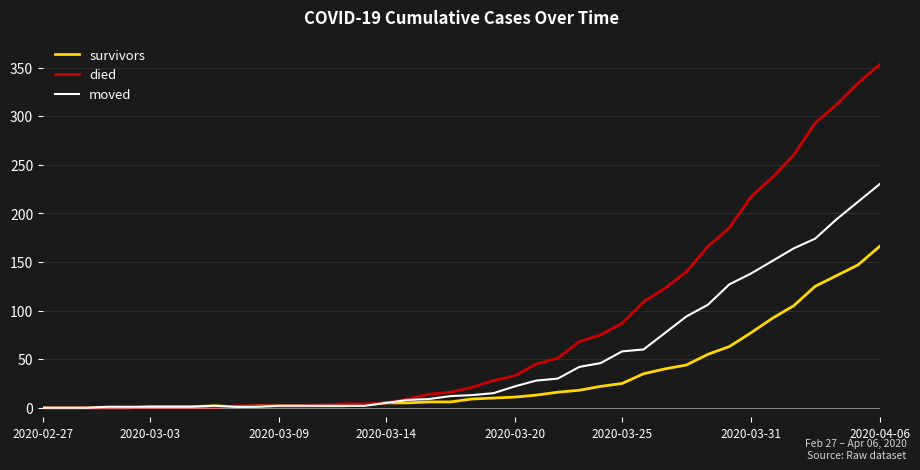

Rank the series by their maximum value, from lowest to highest.

survivors, moved, died